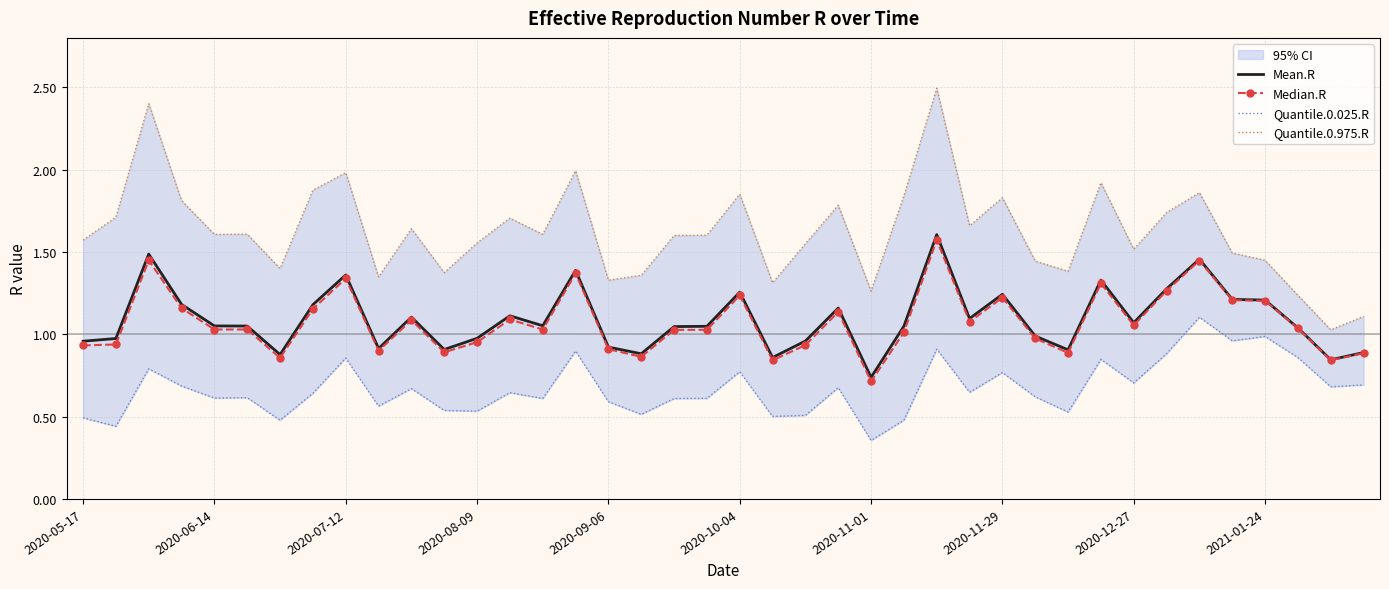

At which category does the chart reach its peak across all series?

26